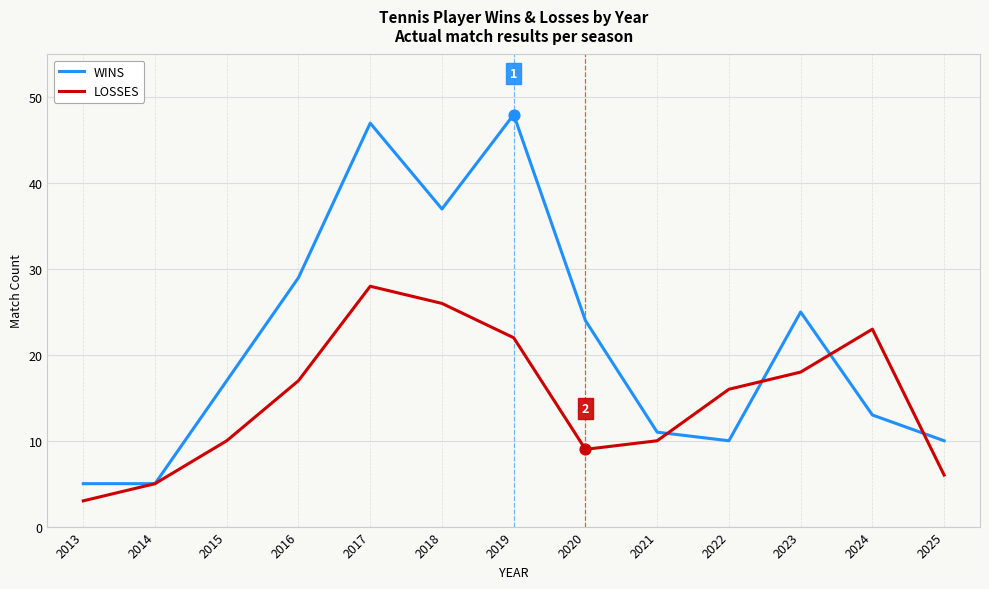

At how many categories does at least one series exceed 35?

3